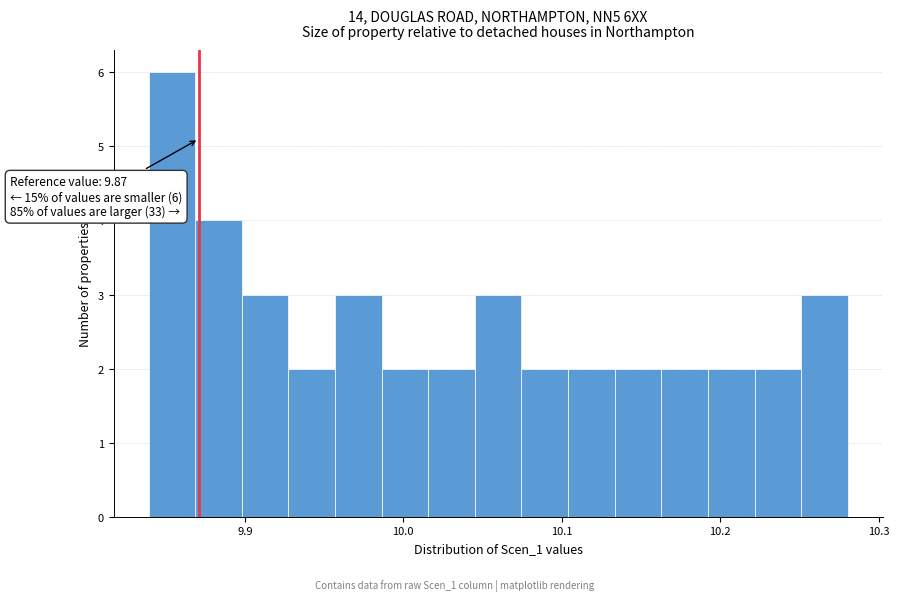

Around what value on the x-axis is the tallest bar? Give the approximate position of its centre, as read against the axis.

9.85